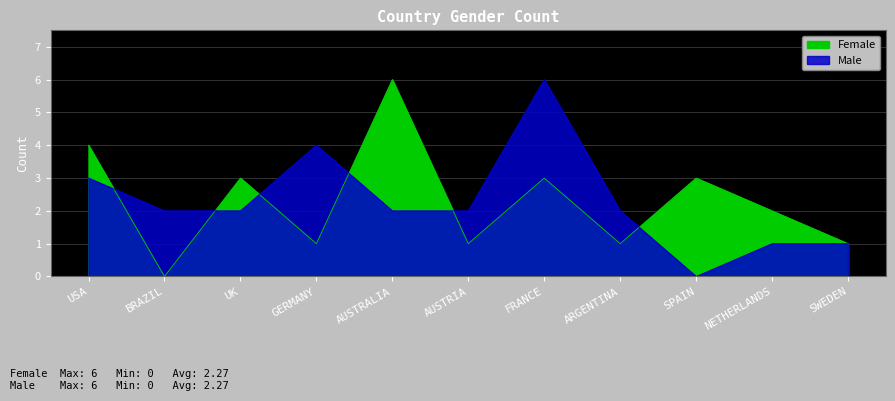

Which series changed the most between GERMANY and AUSTRIA?

Male